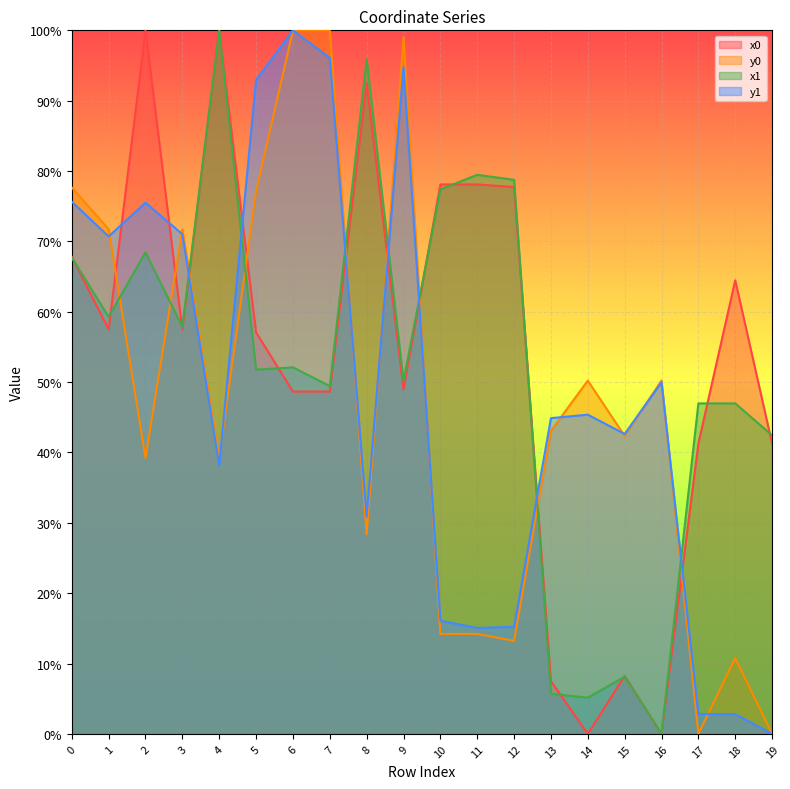

Which series has the largest total across all categories?

x0